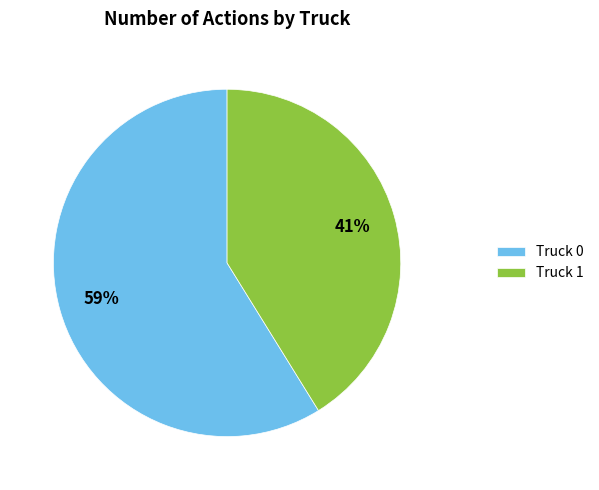

What is the largest slice in the pie chart?

Truck 0